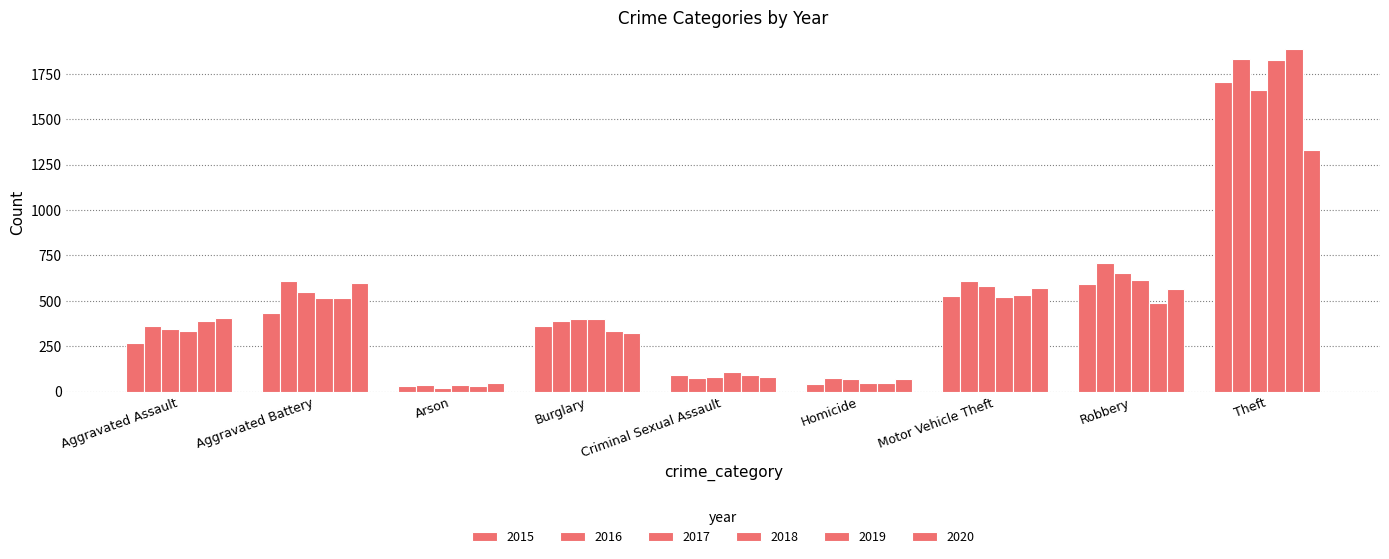

List the series in order of their peak value, lowest first.

2020, 2017, 2015, 2018, 2016, 2019